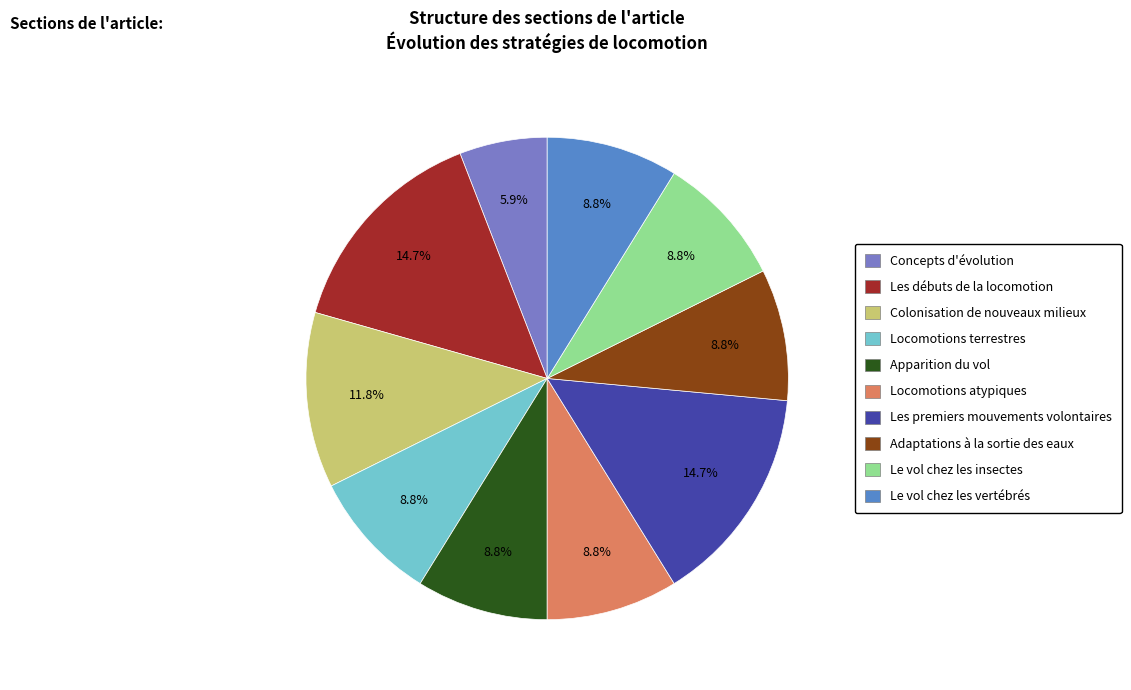

Count the number of slices in the pie.

10